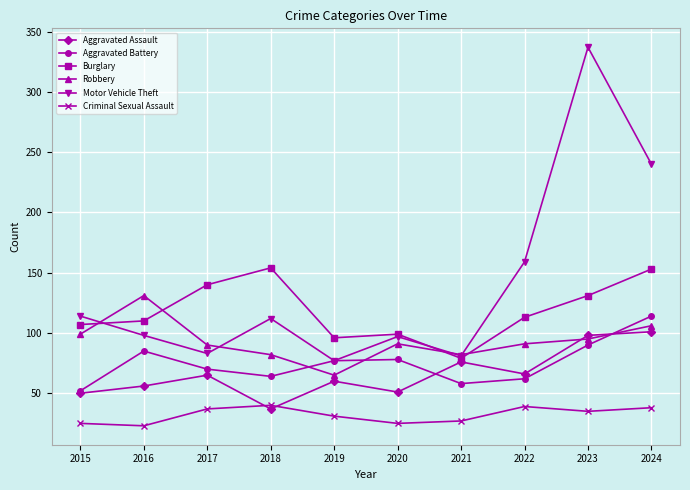

What is the value of the Aggravated Battery point at the 2nd from the left?

85